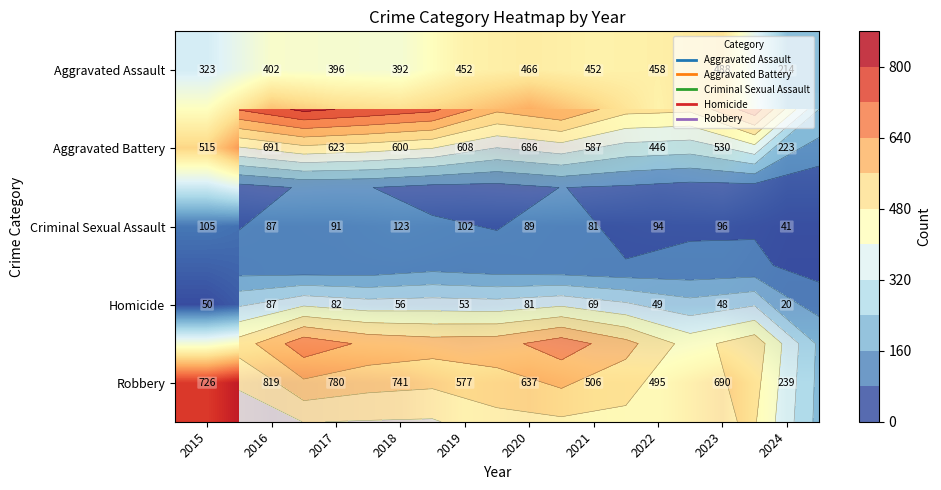

Rank the categories by Criminal Sexual Assault value from highest to lowest.

2018, 2015, 2019, 2023, 2022, 2017, 2020, 2016, 2021, 2024